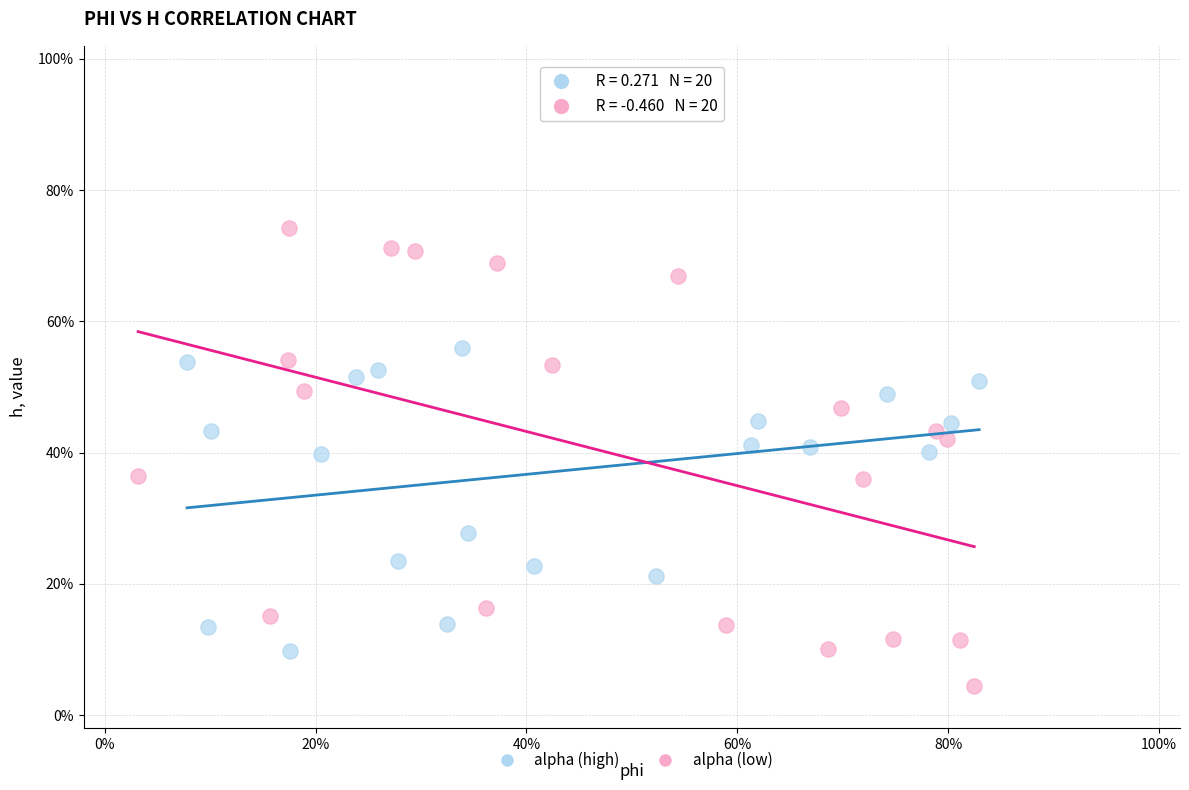

Which series reaches the maximum Y coordinate?

alpha (low)